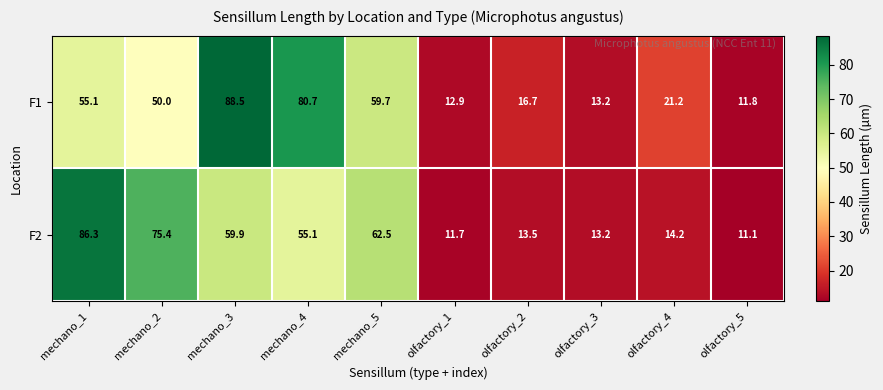

What is the sum of the F2 values at mechano_1 and olfactory_5?

97.4